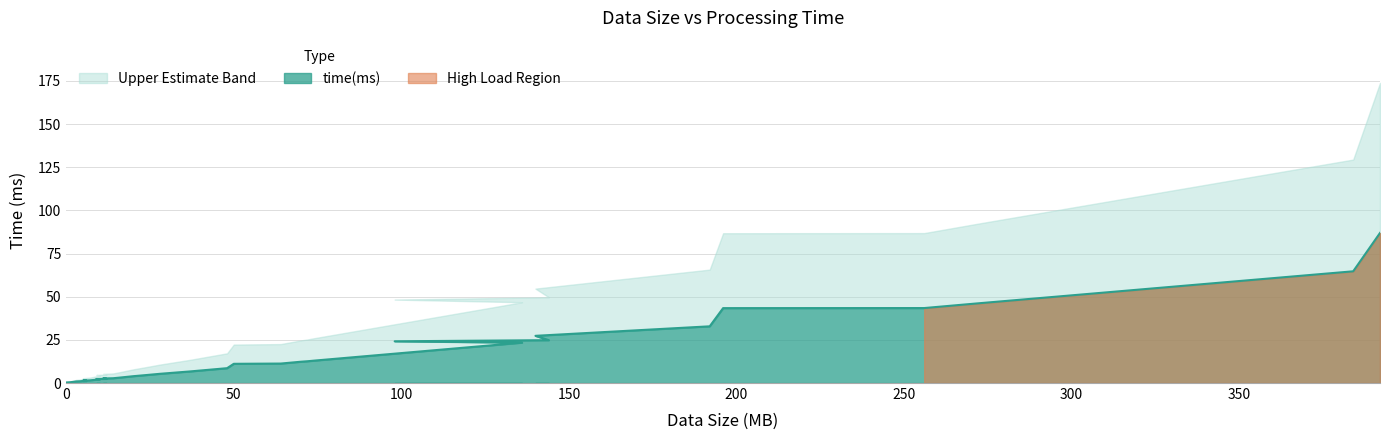

What is the difference between the maximum and minimum values?

86.6